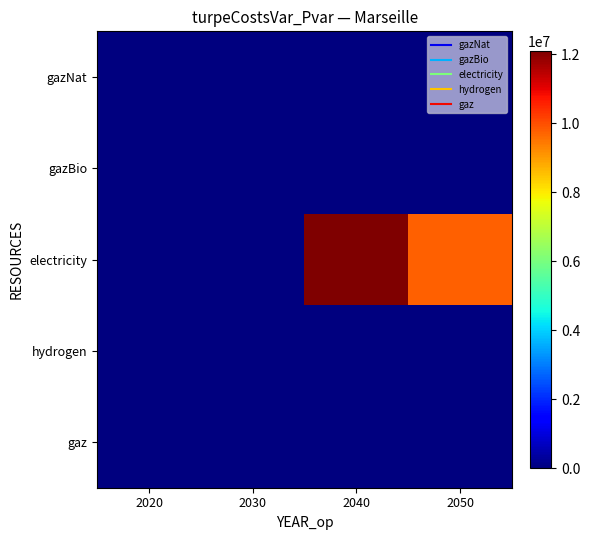

Which series has the largest total across all categories?

electricity